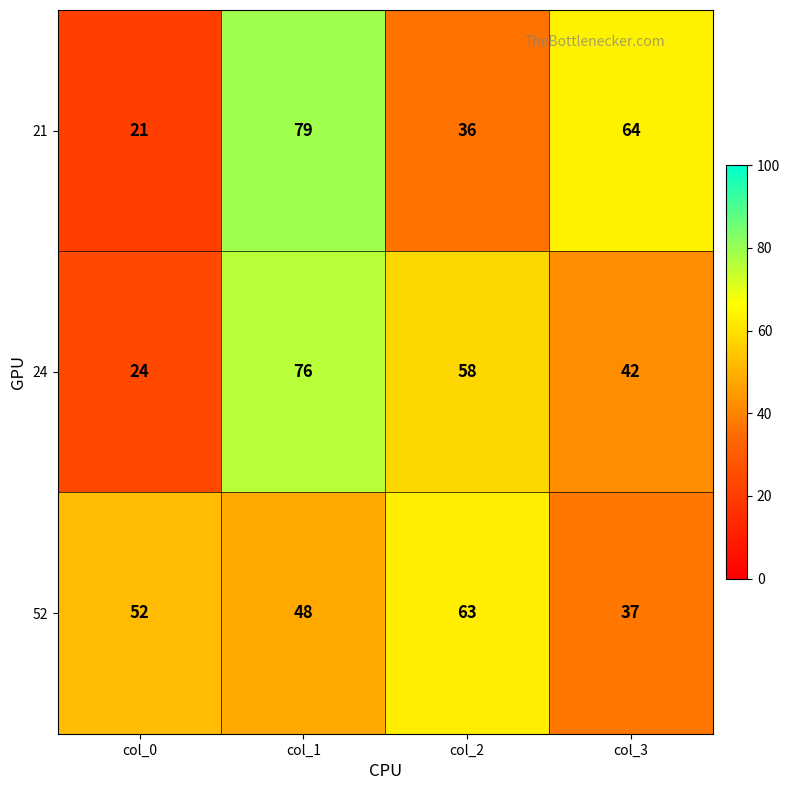

How many values in the 21 series are below 64?

2